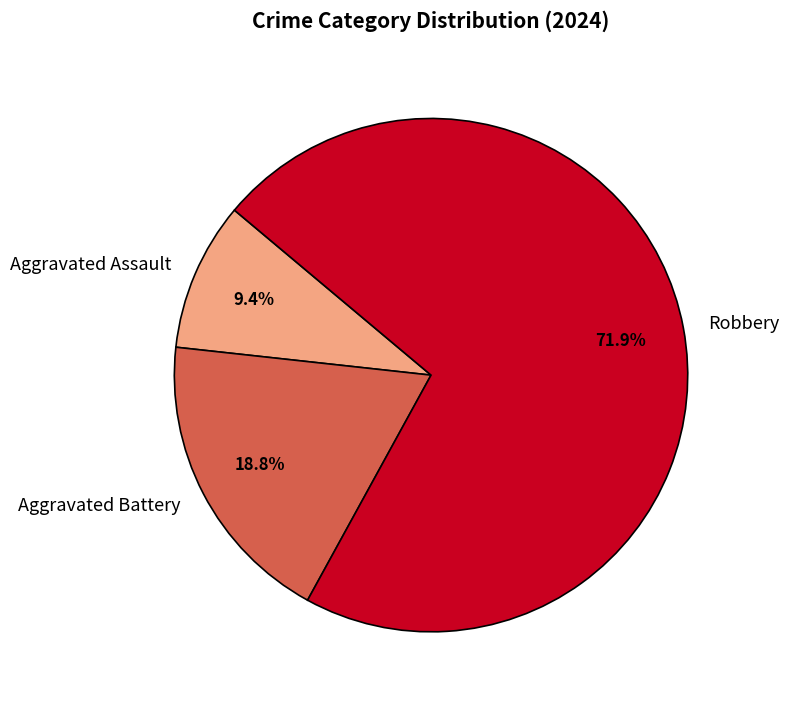

How many segments does this pie chart have?

3